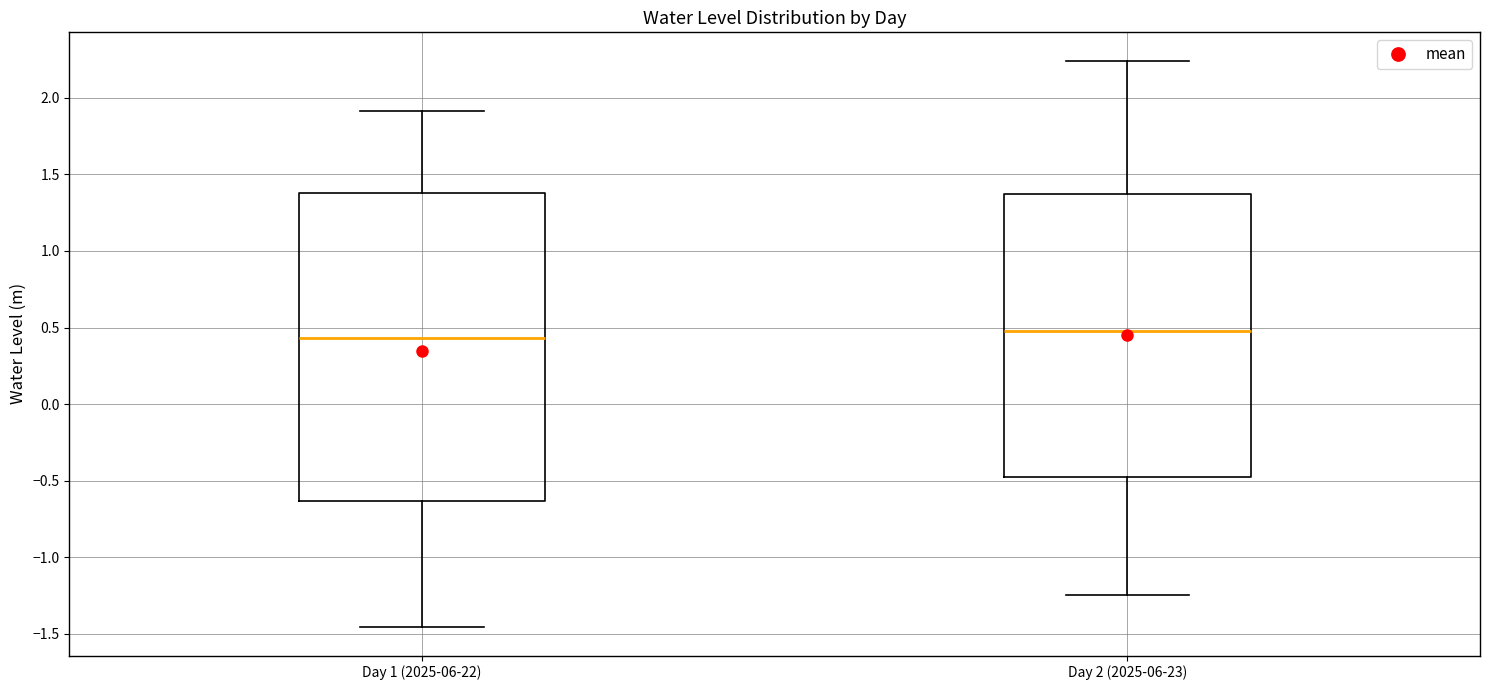

Where is the lower edge of the box for Day 1 (2025-06-22) on the y-axis? The values are not printed on the chart, so give them approximately, as read against the axis.

-0.65